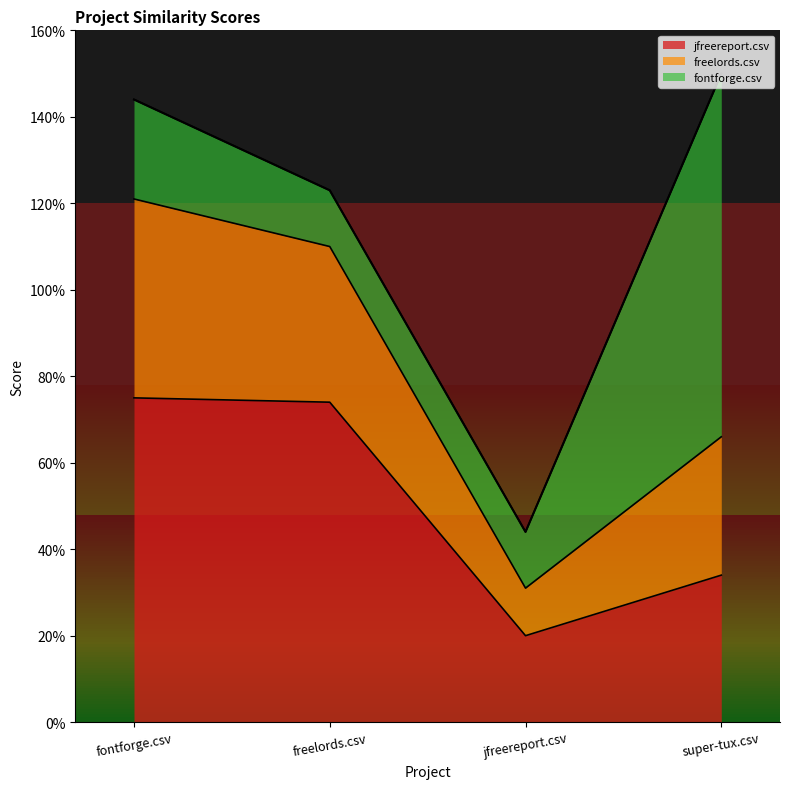

Where is fontforge.csv nearest to the value 0?

freelords.csv